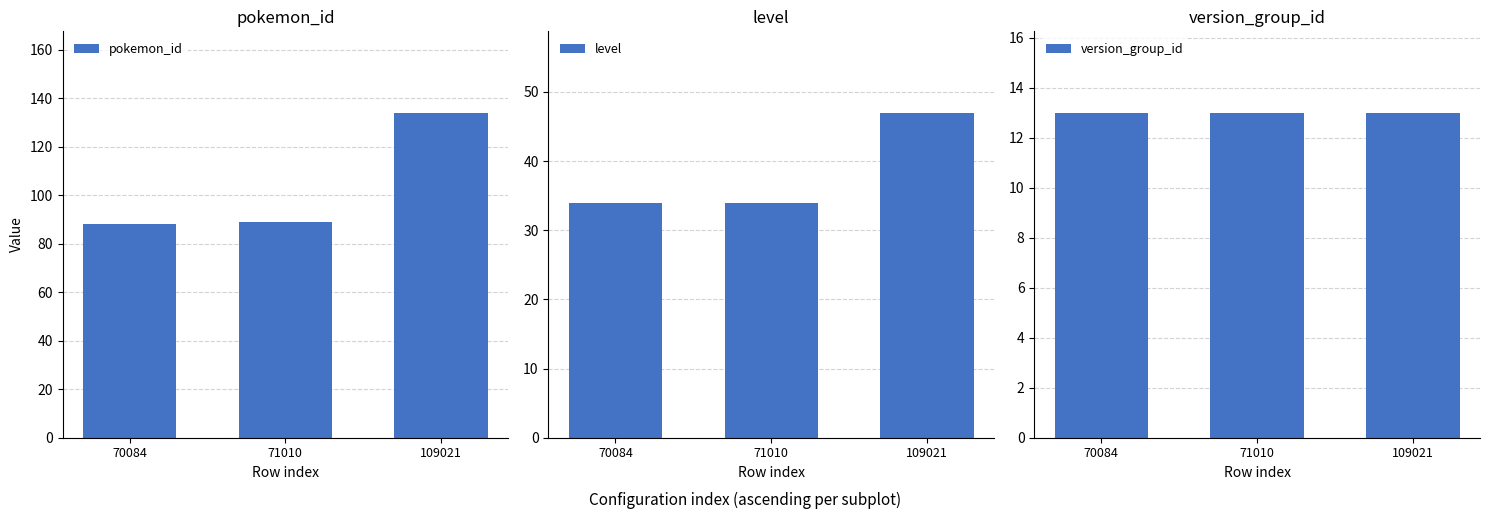

Reading left to right, list all the values displayed in this chart.

pokemon_id: 88	89	134
level: 34	34	47
version_group_id: 13	13	13